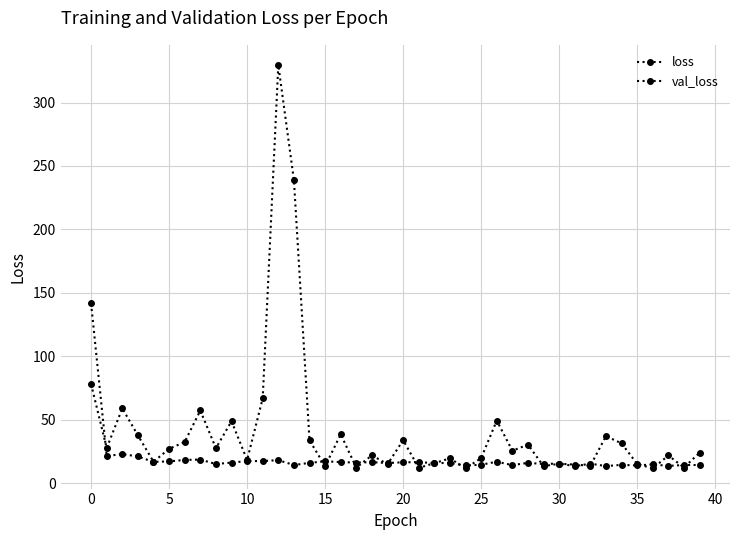

What is the label of the 15th point from the left?

14